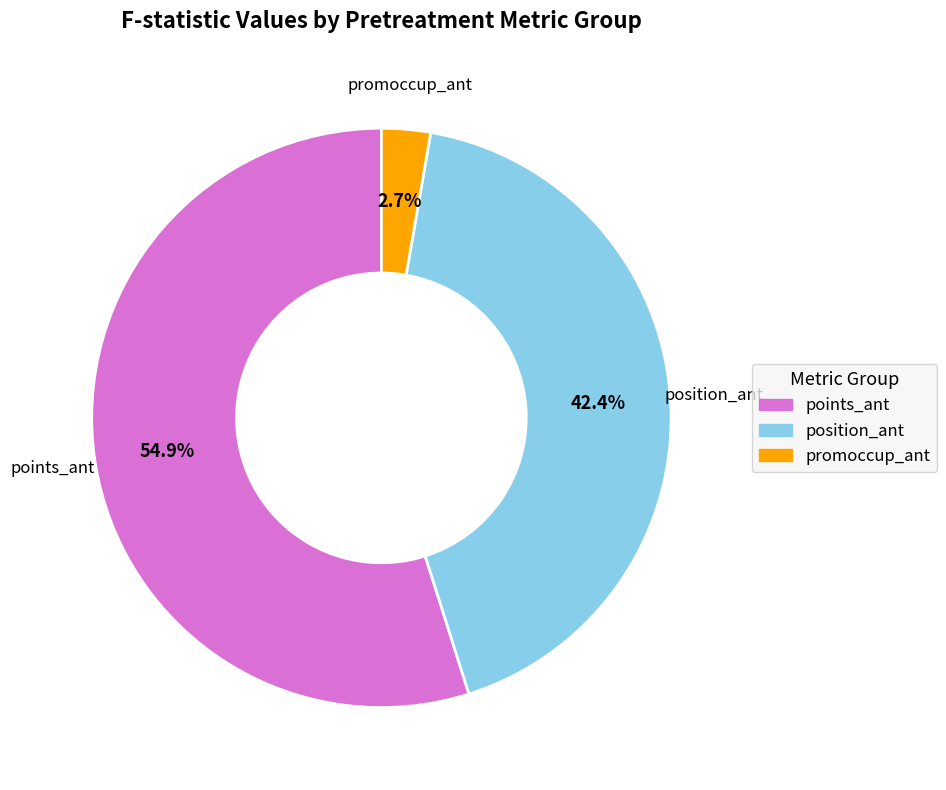

Combined, do promoccup_ant and position_ant account for over 50%?

No